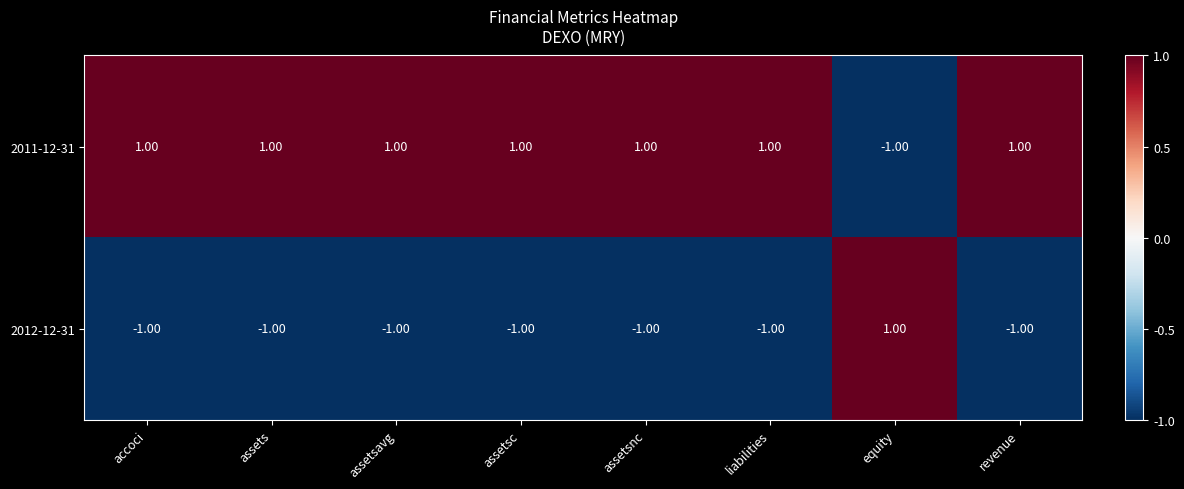

At how many categories does at least one series exceed 0?

8